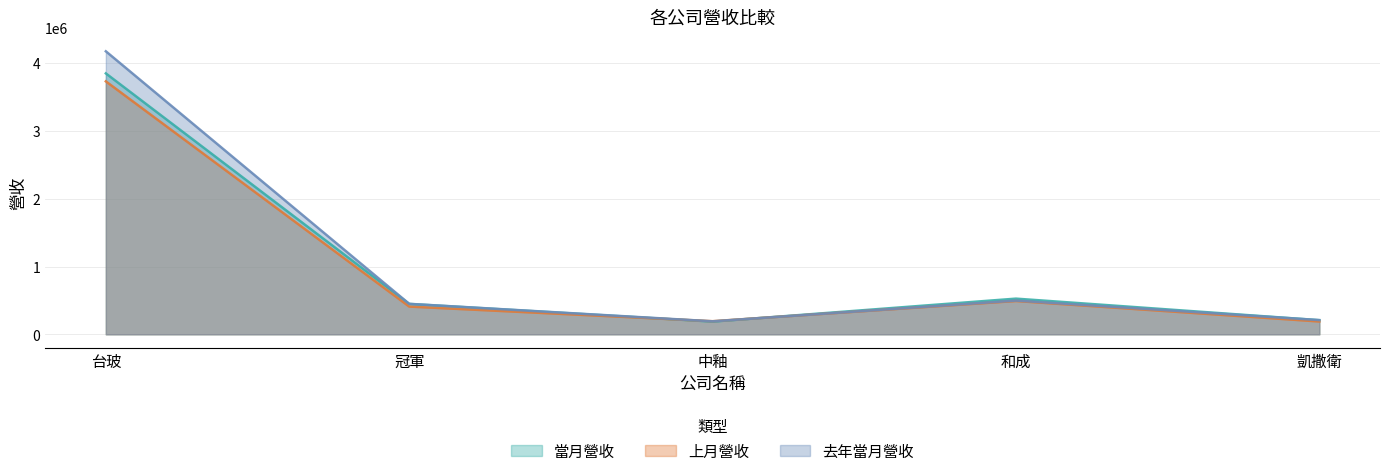

List the series in order of their overall mean, highest first.

去年當月營收, 當月營收, 上月營收